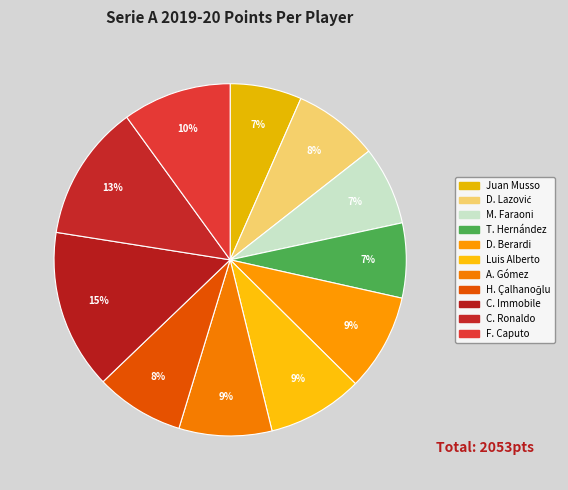

How many slices are in this pie chart?

11